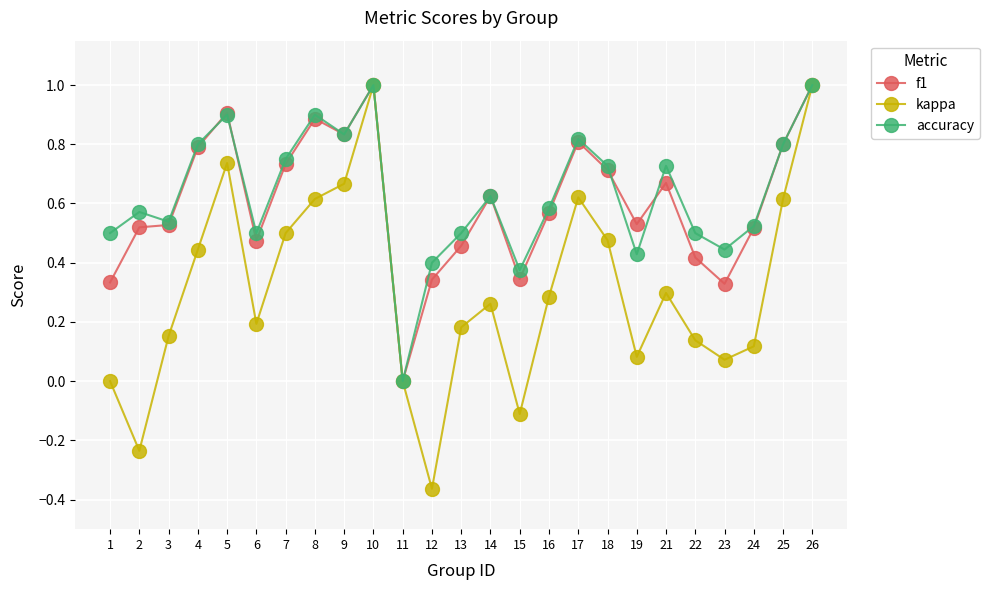

What is the greatest value displayed?

1.0